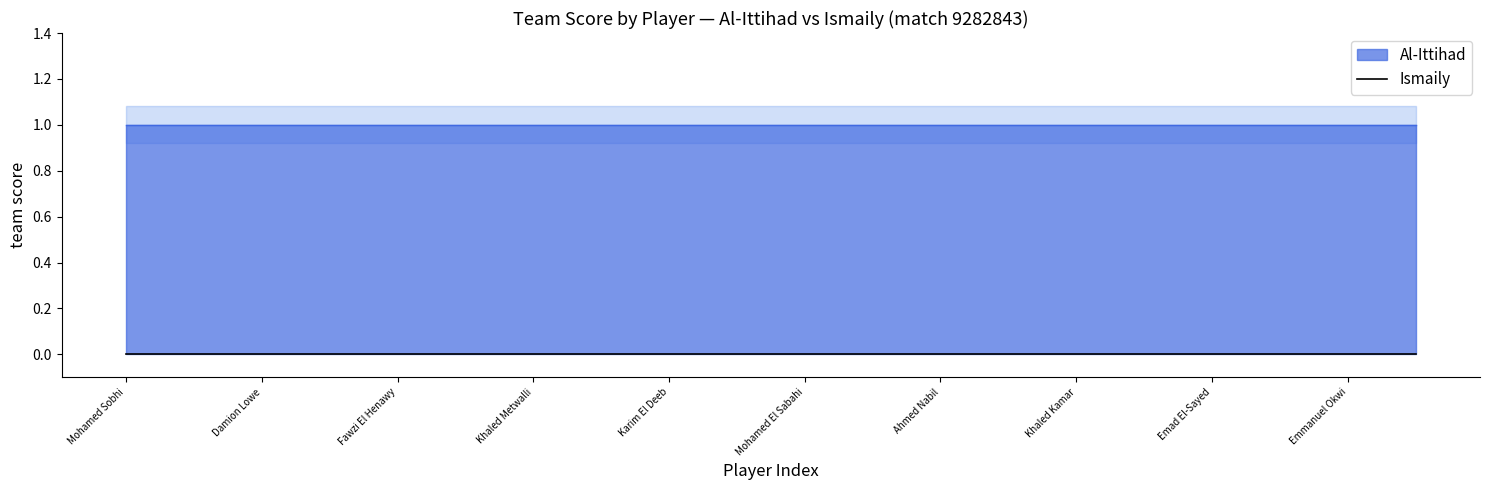

Which series has the largest total across all categories?

Al-Ittihad